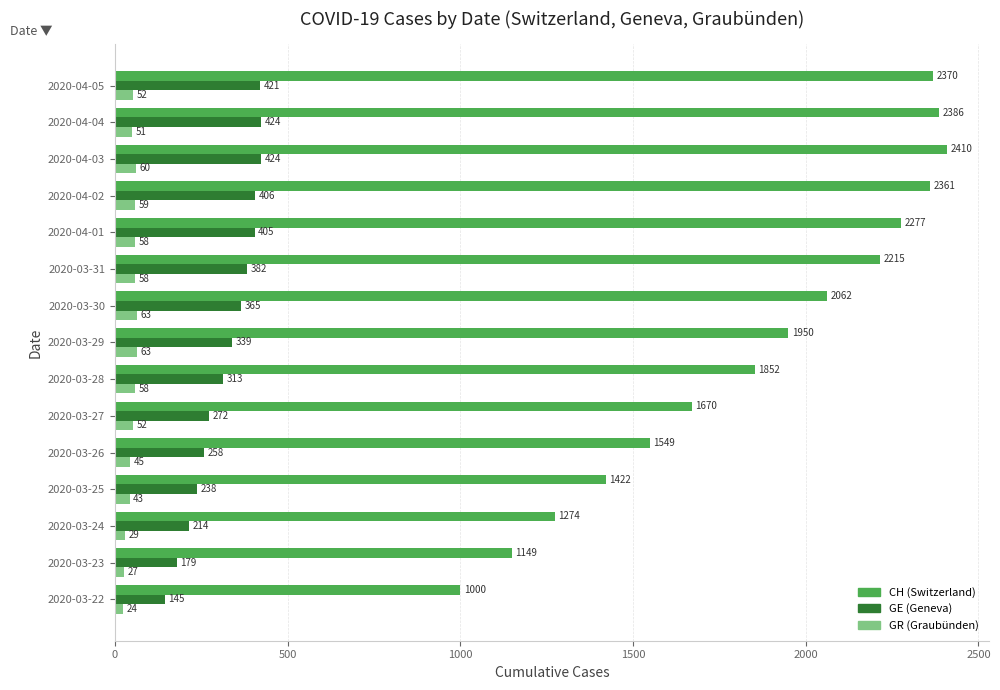

Count the number of data series in this chart.

3